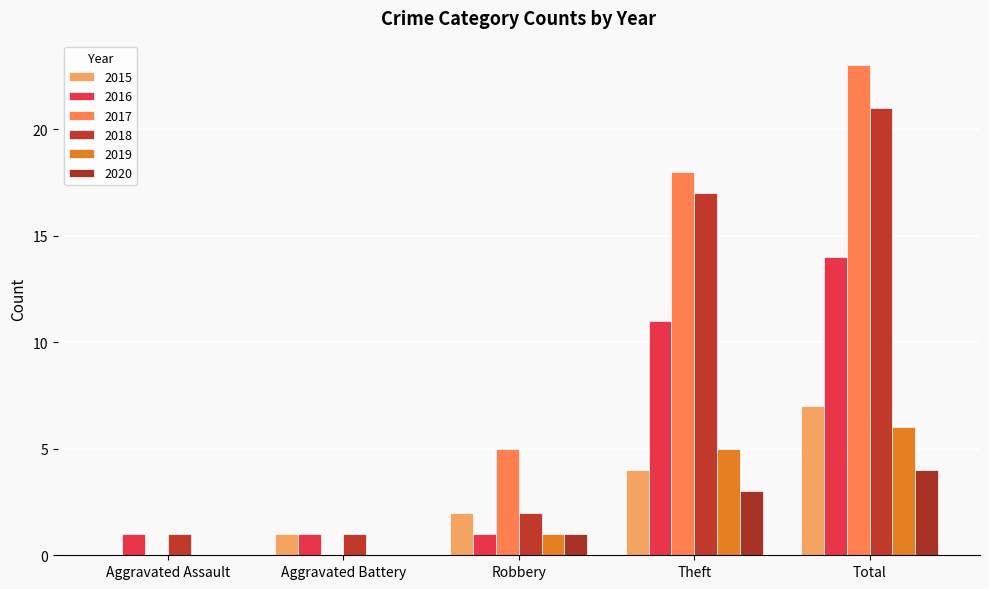

Reading right to left, list all the values displayed in this chart.

2015: Total=7	Theft=4	Robbery=2	Aggravated Battery=1	Aggravated Assault=0
2016: Total=14	Theft=11	Robbery=1	Aggravated Battery=1	Aggravated Assault=1
2017: Total=23	Theft=18	Robbery=5	Aggravated Battery=0	Aggravated Assault=0
2018: Total=21	Theft=17	Robbery=2	Aggravated Battery=1	Aggravated Assault=1
2019: Total=6	Theft=5	Robbery=1	Aggravated Battery=0	Aggravated Assault=0
2020: Total=4	Theft=3	Robbery=1	Aggravated Battery=0	Aggravated Assault=0